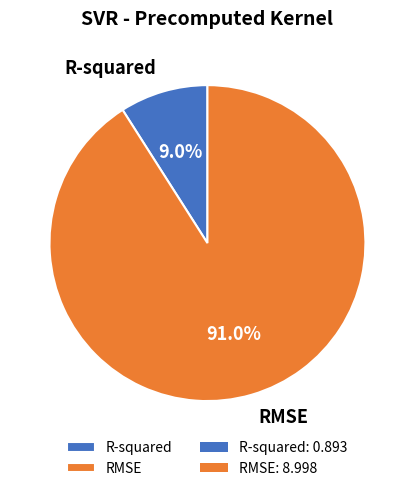

What percentage is the RMSE slice, to the nearest percent?

91%